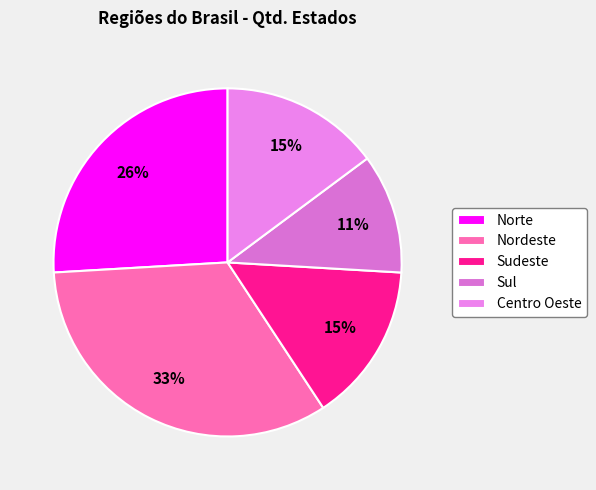

Which slice is the smallest?

Sul